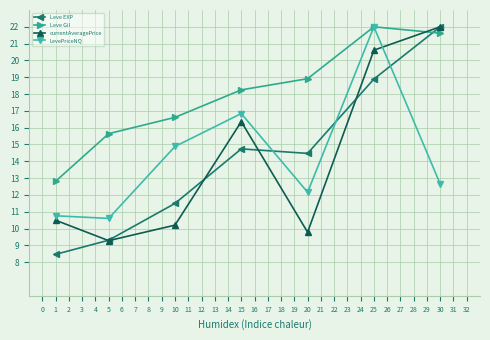

Reading left to right, transcribe all the data shown in this chart.

Leve EXP: 1=8.5	5=9.3	10=11.5	15=14.7	20=14.5	25=18.9	30=22.0
Leve Gil: 1=12.8	5=15.6	10=16.6	15=18.2	20=18.9	25=22.0	30=21.6
currentAveragePrice: 1=10.5	5=9.3	10=10.2	15=16.4	20=9.8	25=20.6	30=22.0
LevePriceNQ: 1=10.8	5=10.6	10=14.9	15=16.8	20=12.2	25=22.0	30=12.6